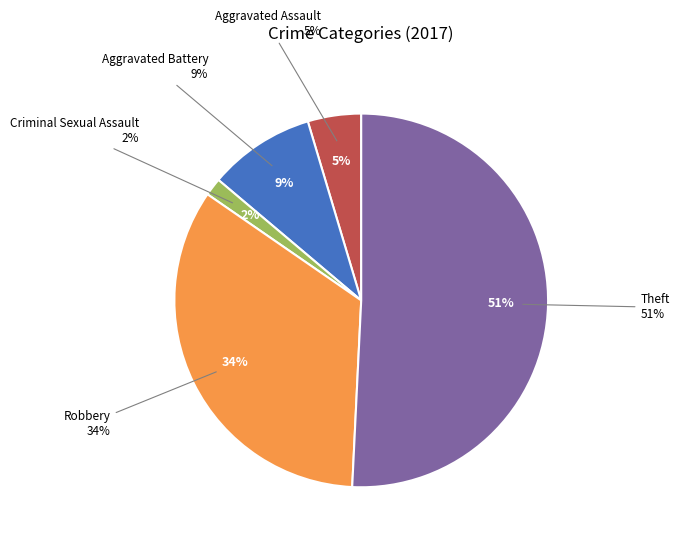

Combined, what portion of the pie is Aggravated Assault and Robbery?

38.5%